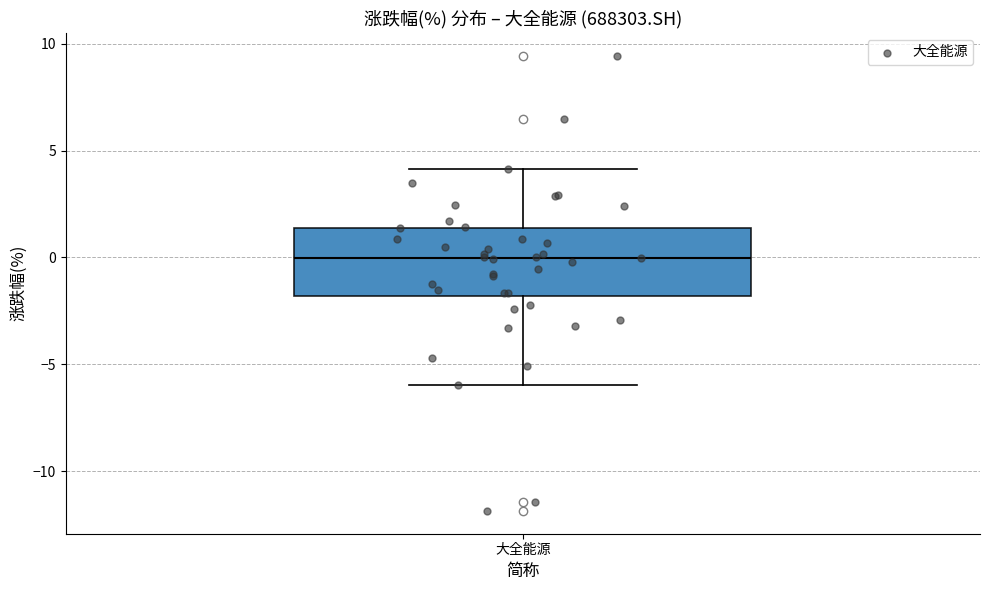

Transcribe this box plot: give where the median line is, the range the box spans, and where the two whiskers end, as read against the y-axis. The values are not printed on the chart, so give them approximately, as read against the axis.

median 0.0, box -2.0 to 1.5, whiskers -6.0 to 4.0